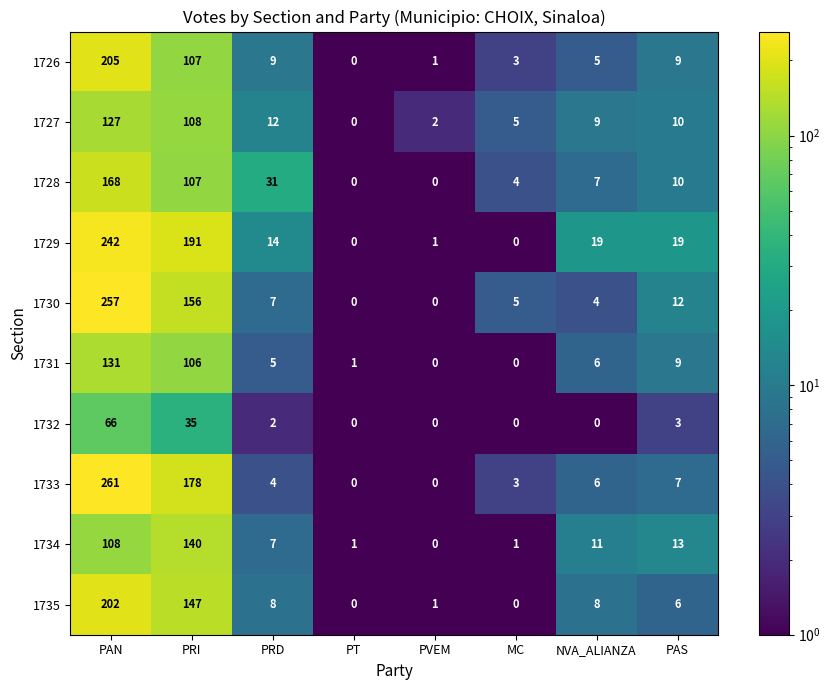

At which label does 1730 reach its peak?

PAN